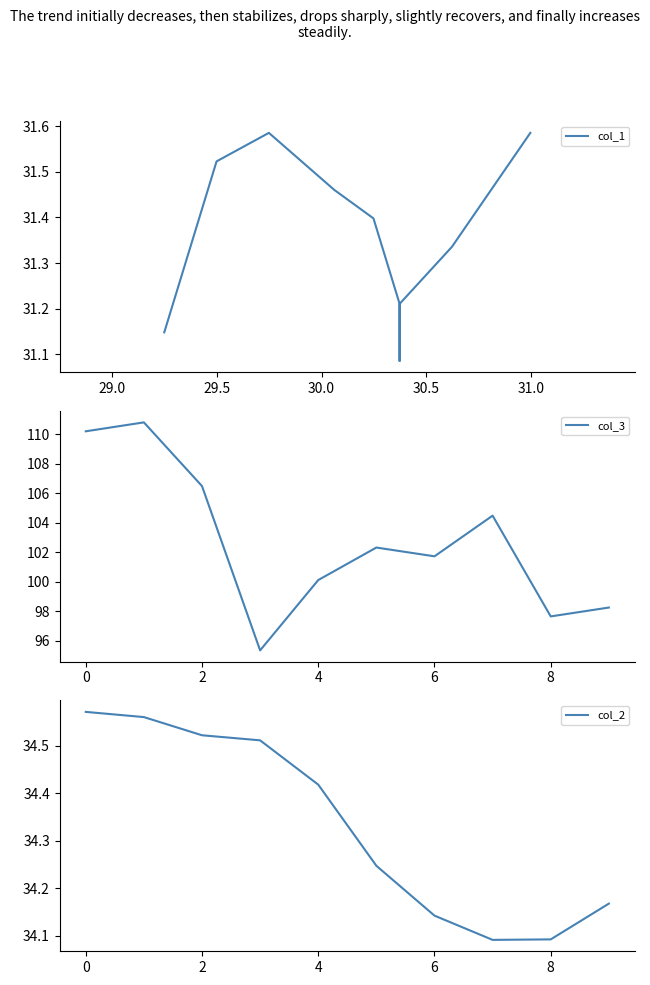

The col_3 series shows 110.2 at 0. True or false?

True